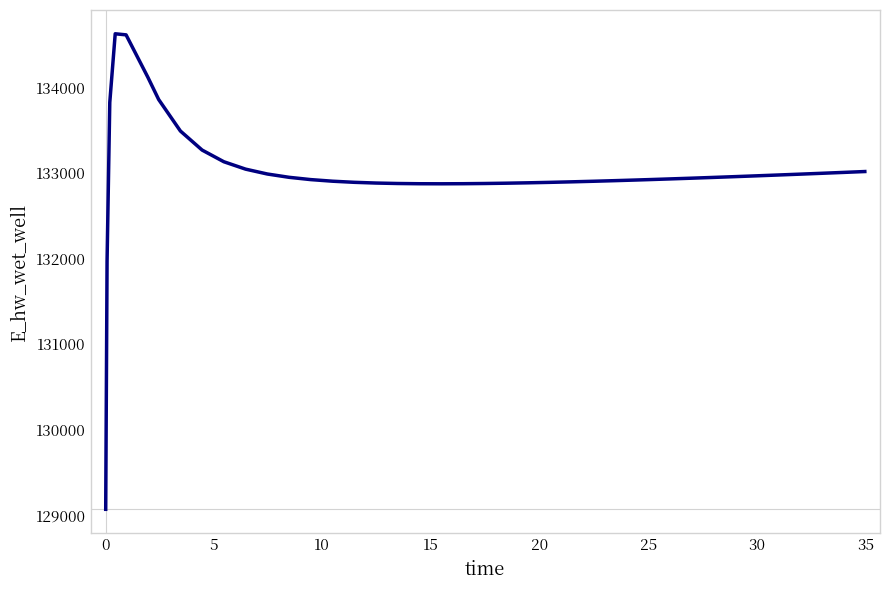

What is the difference between the second highest and second lowest values?

2645.4